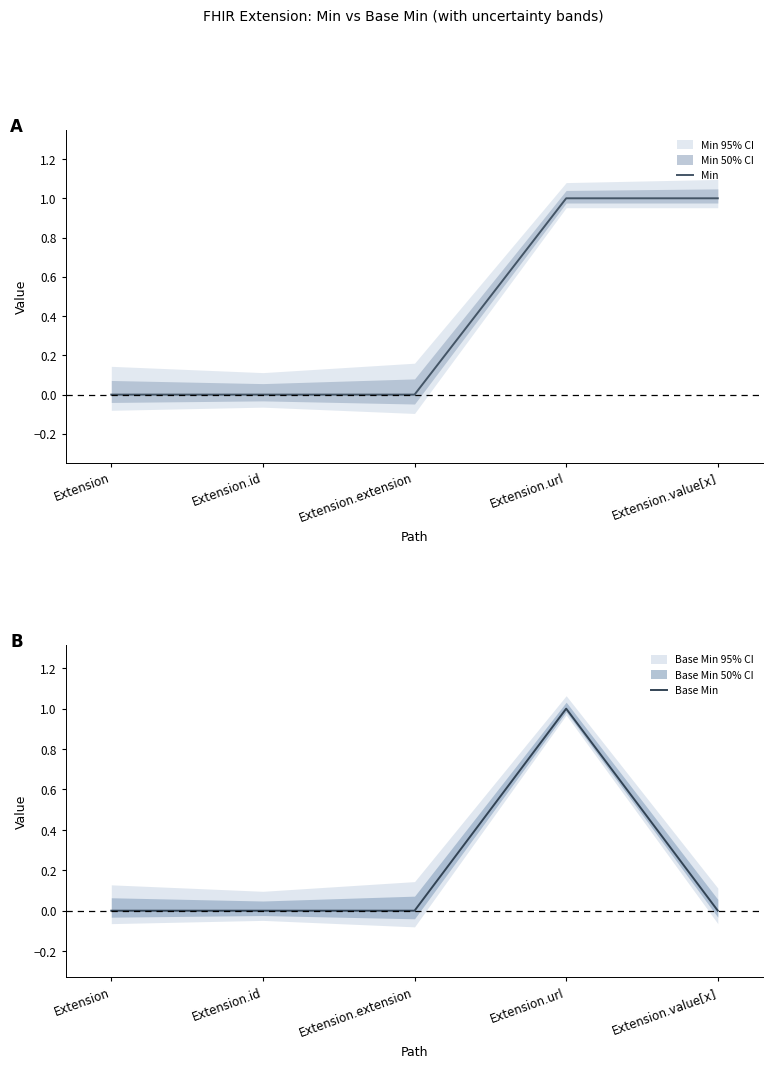

Which category has the lowest value in the Min series?

Extension